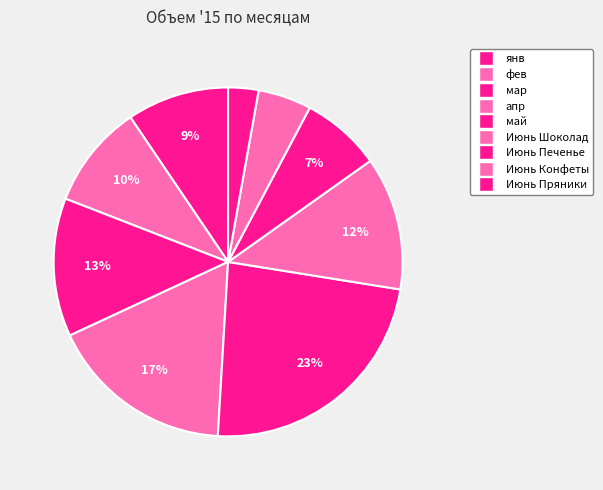

The Июнь Шоколад slice represents 12% of the pie. True or false?

True